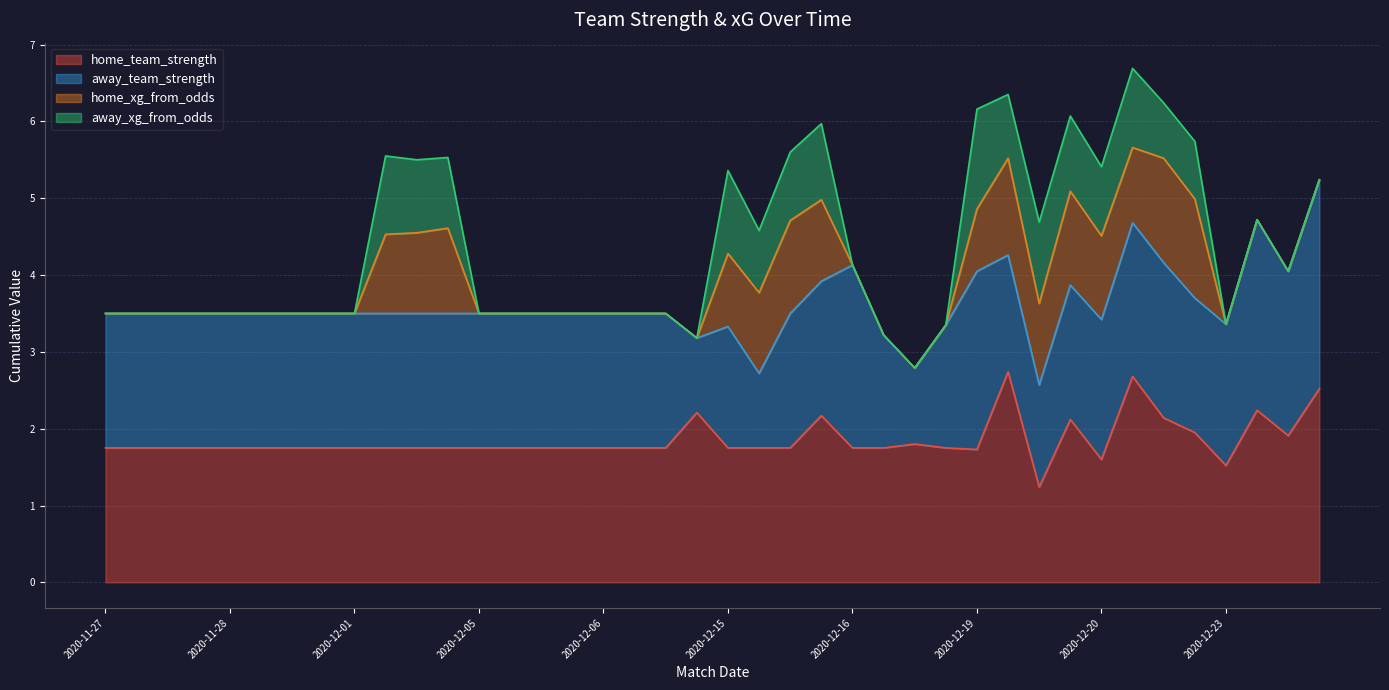

Reading left to right, transcribe all the data shown in this chart.

home_team_strength: 1.8	1.8	1.8	1.8	1.8	1.8	1.8	1.8	1.8	1.8	1.8	1.8	1.8	1.8	1.8	1.8	1.8	1.8	1.8	2.2	1.8	1.8	1.8	2.2	1.8	1.8	1.8	1.8	1.7	2.7	1.2	2.1	1.6	2.7	2.1	1.9	1.5	2.2	1.9	2.5
away_team_strength: 1.8	1.8	1.8	1.8	1.8	1.8	1.8	1.8	1.8	1.8	1.8	1.8	1.8	1.8	1.8	1.8	1.8	1.8	1.8	1.0	1.6	1.0	1.8	1.8	2.4	1.5	1.0	1.6	2.3	1.5	1.3	1.8	1.8	2.0	2.0	1.8	1.8	2.5	2.1	2.7
home_xg_from_odds: 0.0	0.0	0.0	0.0	0.0	0.0	0.0	0.0	0.0	1.0	1.1	1.1	0.0	0.0	0.0	0.0	0.0	0.0	0.0	0.0	0.9	1.1	1.2	1.1	0.0	0.0	0.0	0.0	0.8	1.3	1.1	1.2	1.1	1.0	1.4	1.3	0.0	0.0	0.0	0.0
away_xg_from_odds: 0.0	0.0	0.0	0.0	0.0	0.0	0.0	0.0	0.0	1.0	0.9	0.9	0.0	0.0	0.0	0.0	0.0	0.0	0.0	0.0	1.1	0.8	0.9	1.0	0.0	0.0	0.0	0.0	1.3	0.8	1.1	1.0	0.9	1.0	0.7	0.8	0.0	0.0	0.0	0.0